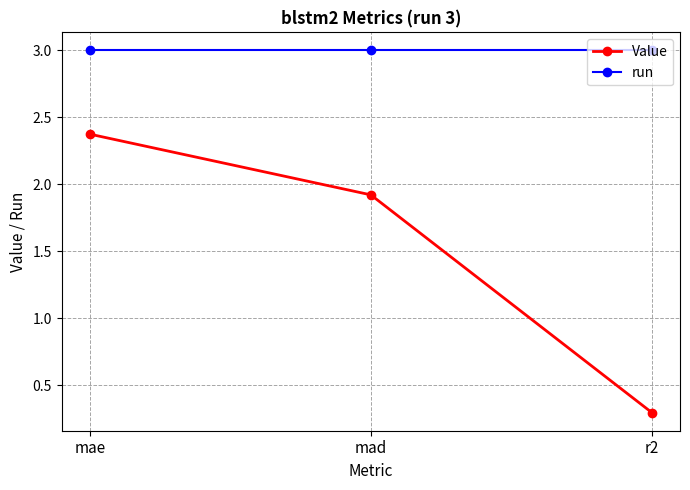

What is the difference between the highest and lowest values at mad?

1.1